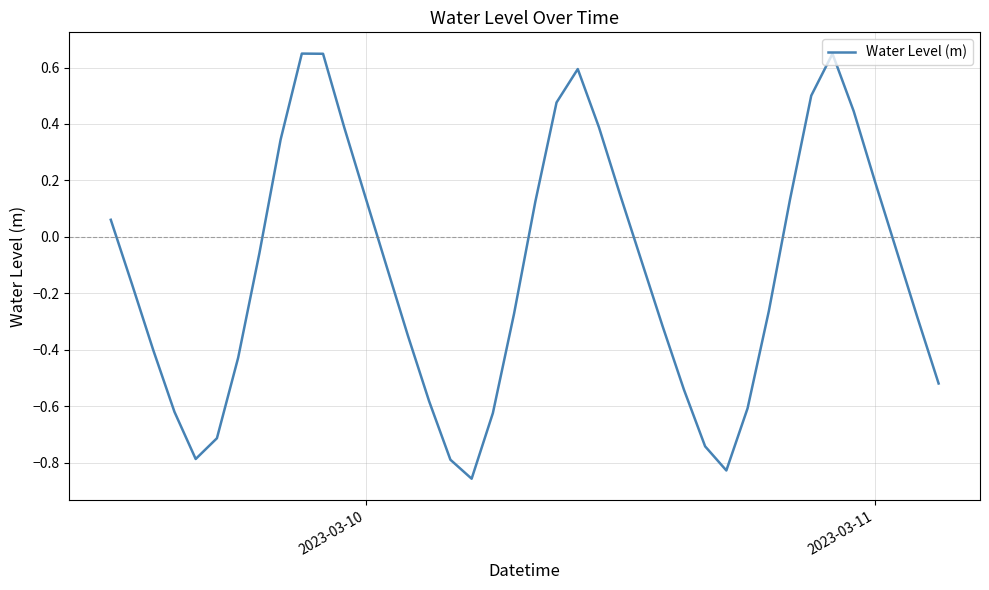

What is the difference between the maximum and minimum values?

1.5